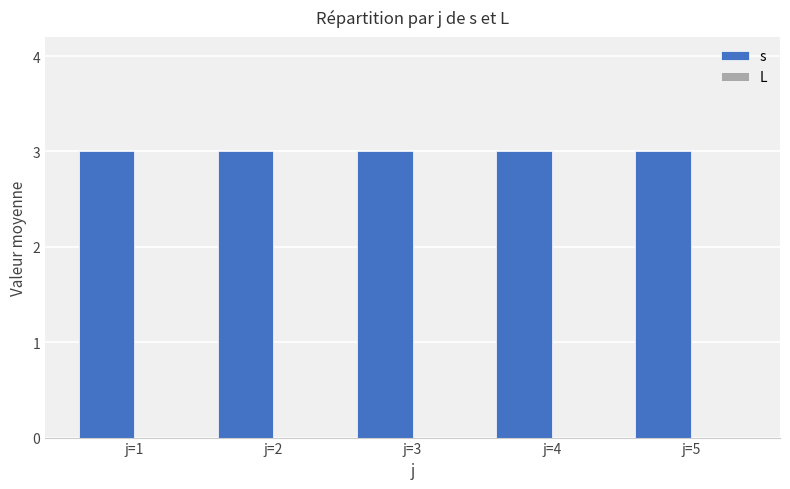

Reading left to right, transcribe all the data shown in this chart.

s: 3	3	3	3	3
L: 0	0	0	0	0